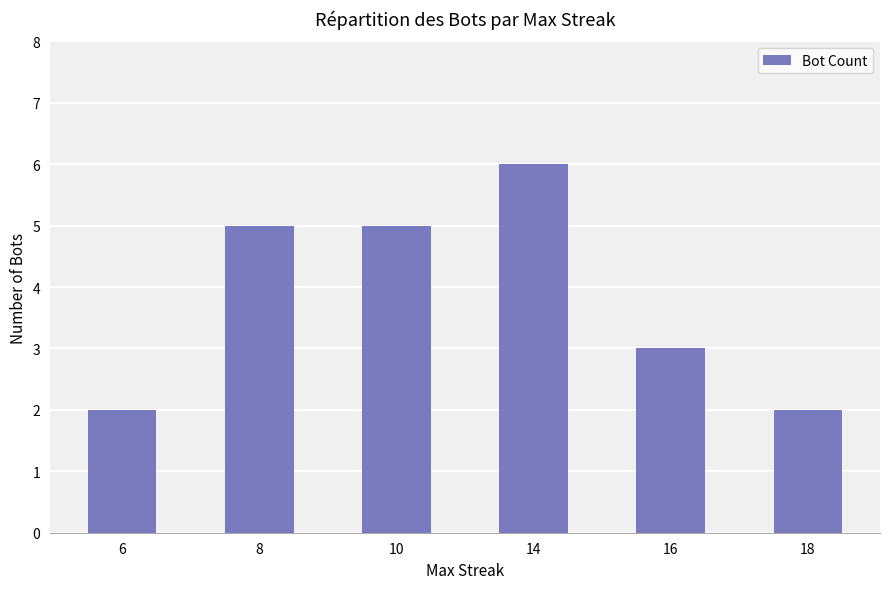

How many distinct data groups are displayed?

1